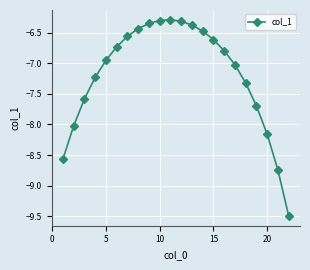

What is the minimum value shown in the chart?

-9.5